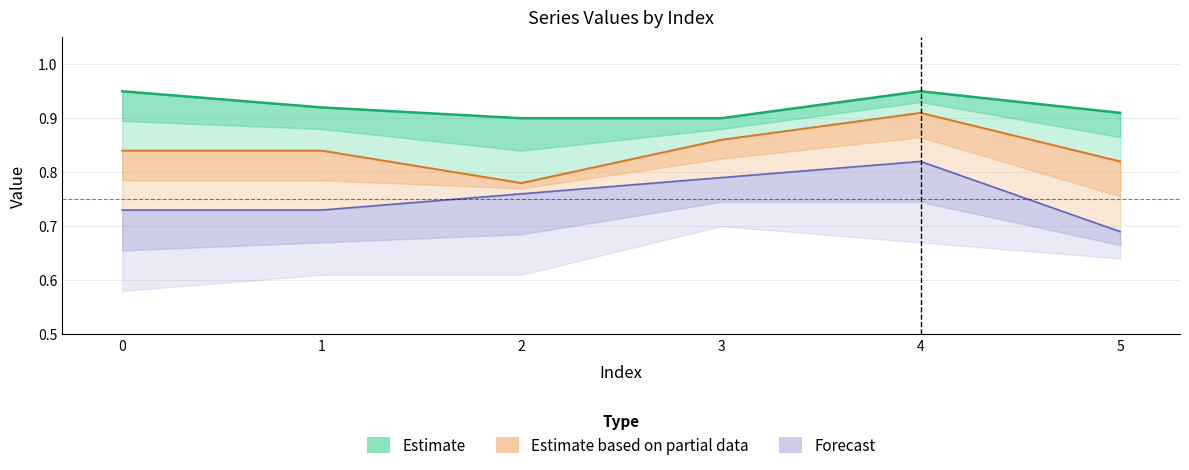

Reading left to right, transcribe all the data shown in this chart.

row1: 0=0.9	1=0.9	2=0.9	3=0.9	4=0.9	5=0.9
row2: 0=0.8	1=0.8	2=0.8	3=0.9	4=0.9	5=0.8
row3: 0=0.7	1=0.7	2=0.8	3=0.8	4=0.8	5=0.7